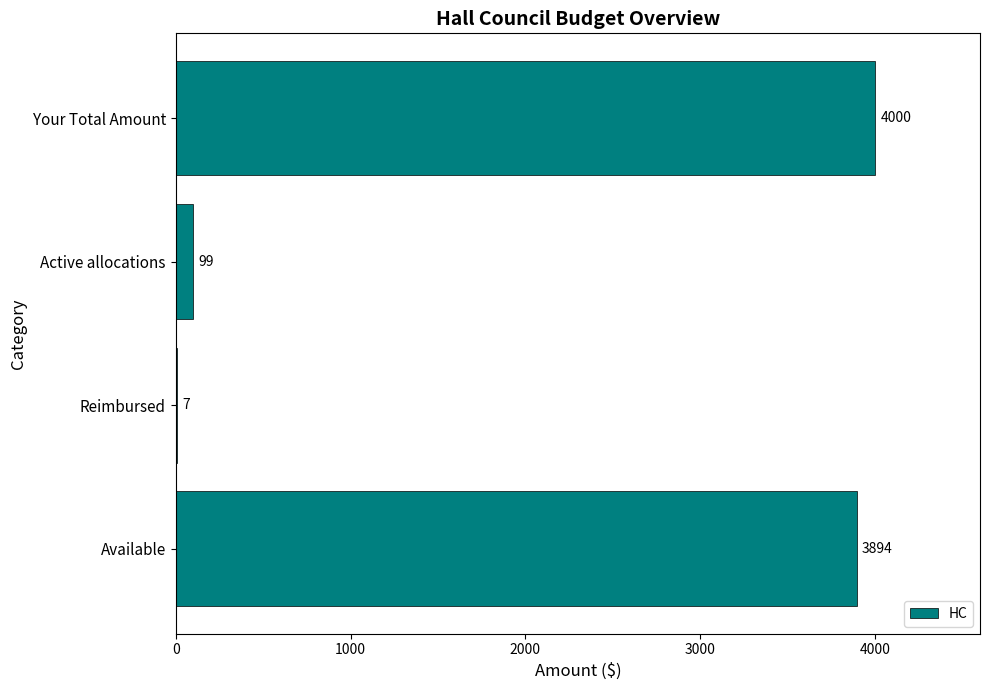

At which label is the value closest to 2003?

Available